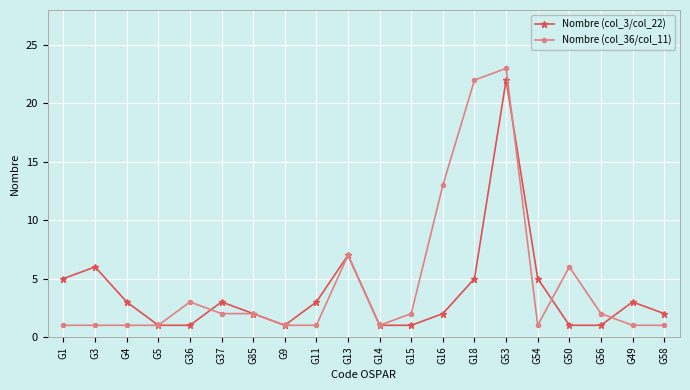

The Nombre (col_3/col_22) series shows 3 at G13. True or false?

False